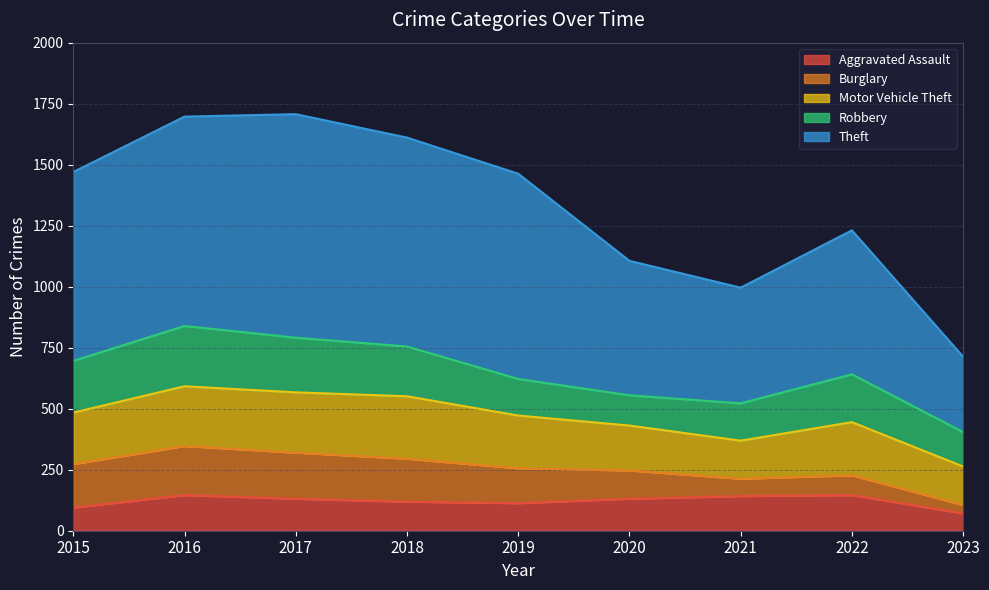

Is it true that Burglary equals 221 at 2019?

False